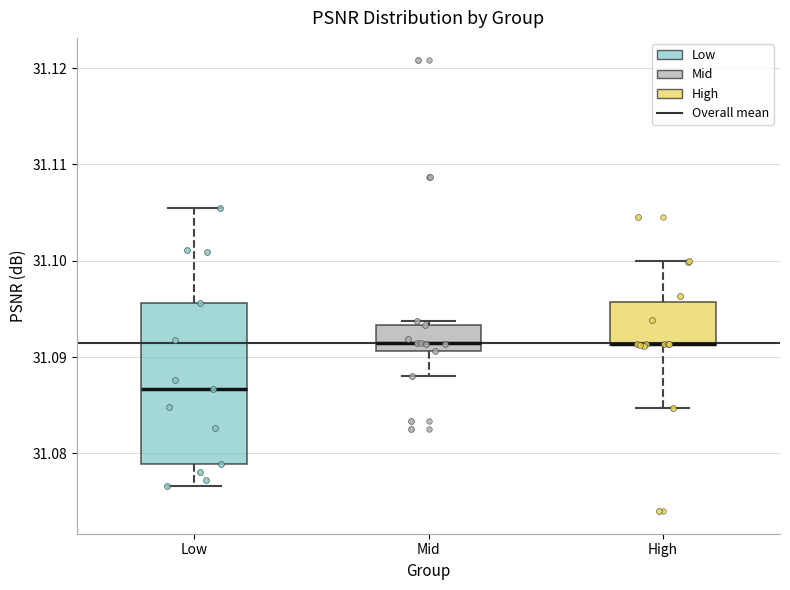

Reading left to right, transcribe this box plot: for each box, give where its median line is, the range the box spans, and where its two whiskers end, as read against the y-axis. The values are not printed on the chart, so give them approximately, as read against the axis.

Low: median 31.087, box 31.079 to 31.096, whiskers 31.077 to 31.105
Mid: median 31.091 (just above the box's lower edge), box 31.091 to 31.093, whiskers 31.088 to 31.094
High: median 31.091 (drawn on the box's lower edge), box 31.091 to 31.096, whiskers 31.085 to 31.100